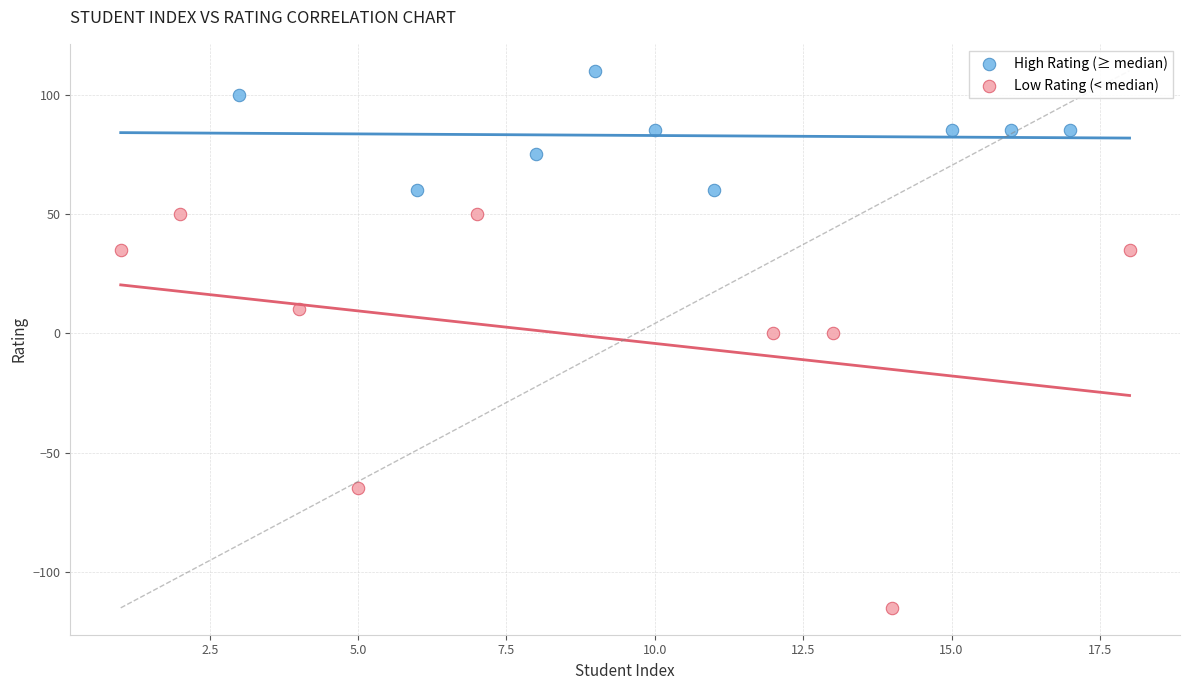

Which series reaches the minimum Y coordinate?

Low Rating (< median)